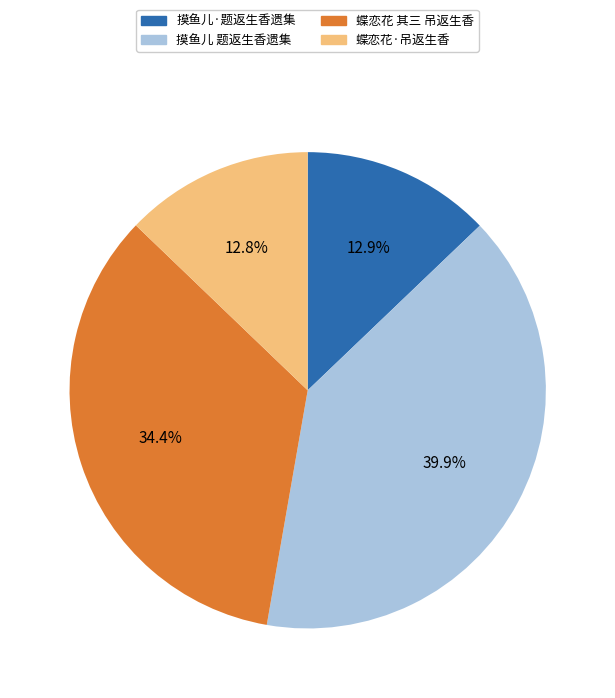

Which has a higher value, 蝶恋花 其三 吊返生香 or 蝶恋花·吊返生香?

蝶恋花 其三 吊返生香